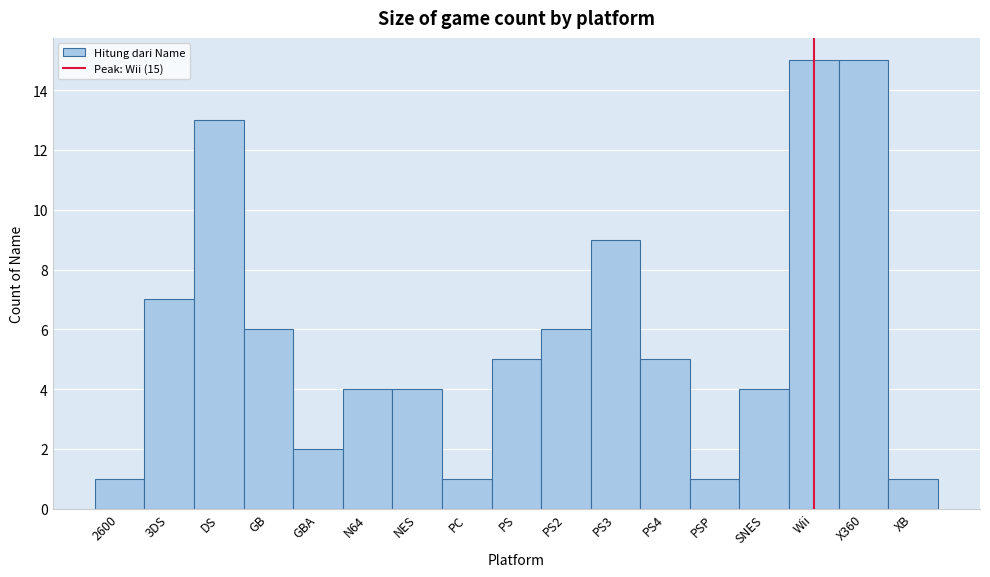

Reading left to right, list all the values displayed in this chart.

1	7	13	6	2	4	4	1	5	6	9	5	1	4	15	15	1